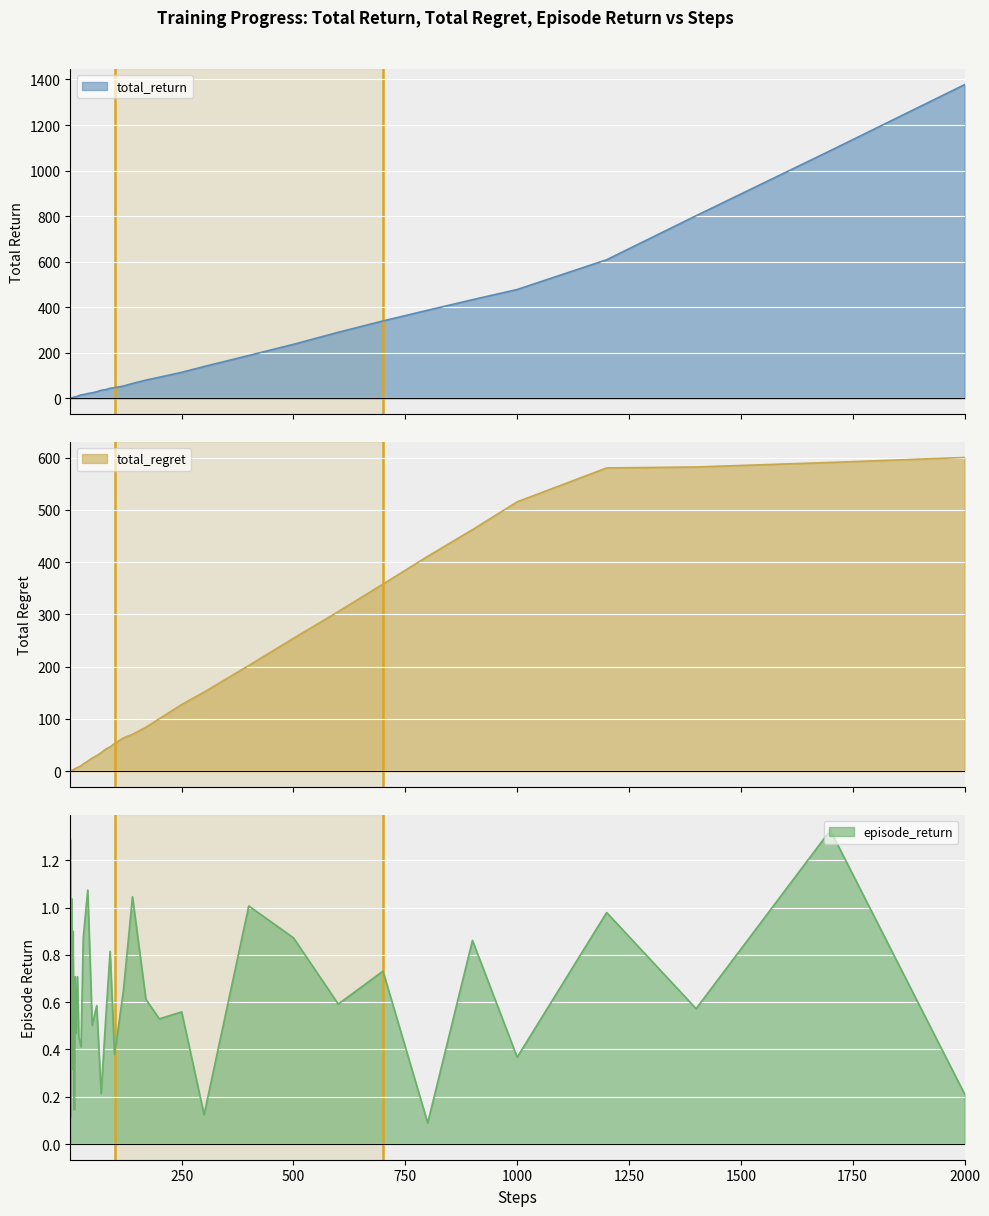

Where is the first local maximum for episode_return?

4